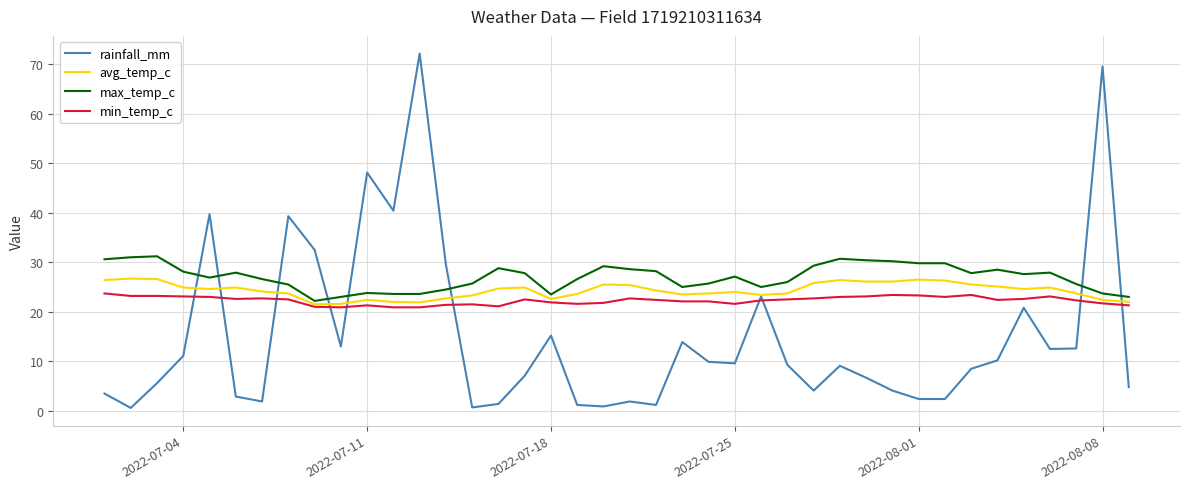

What is the greatest value displayed?

72.1